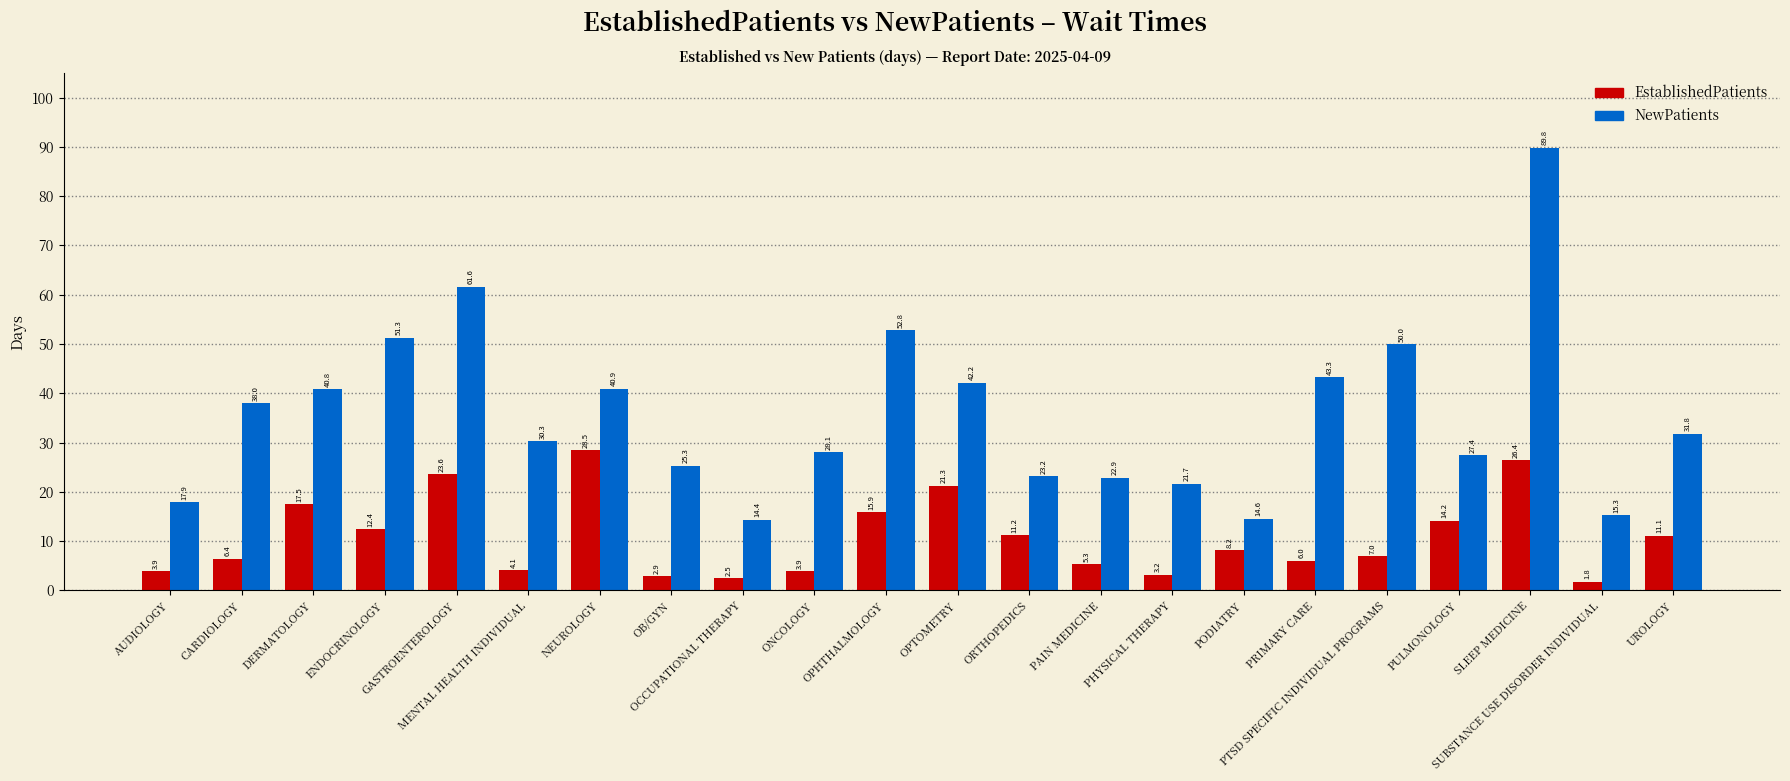

What position from the right is OB/GYN?

15